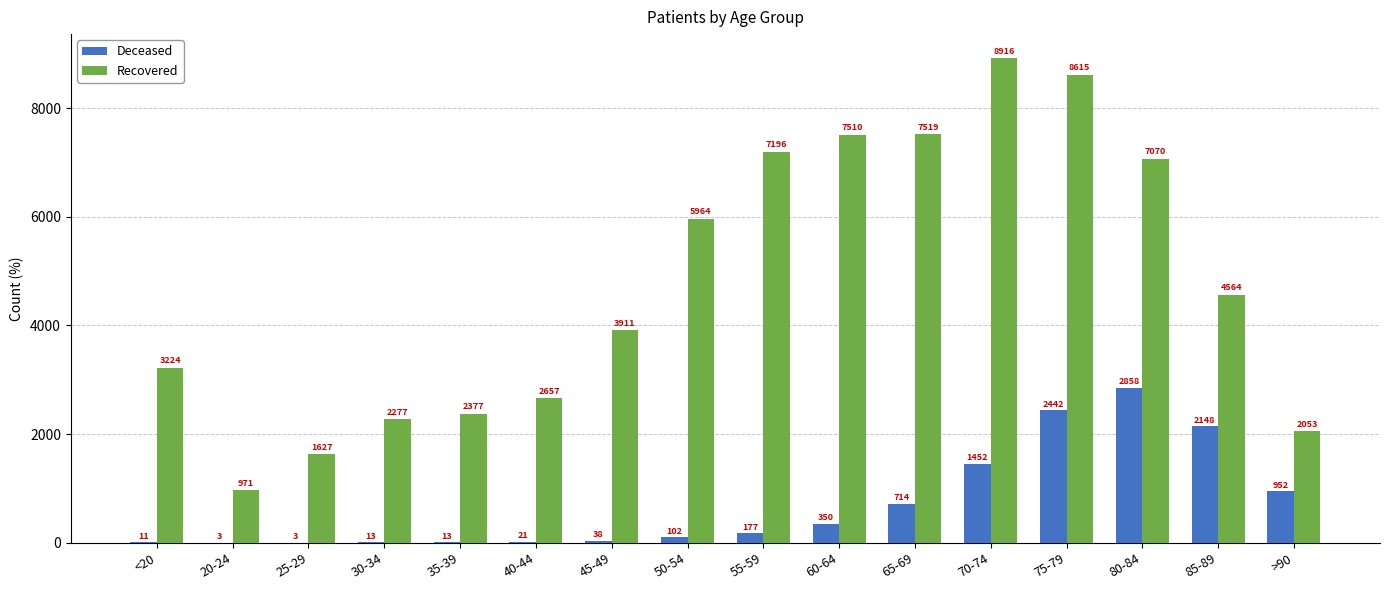

Where does the Recovered series first go above 4564?

50-54